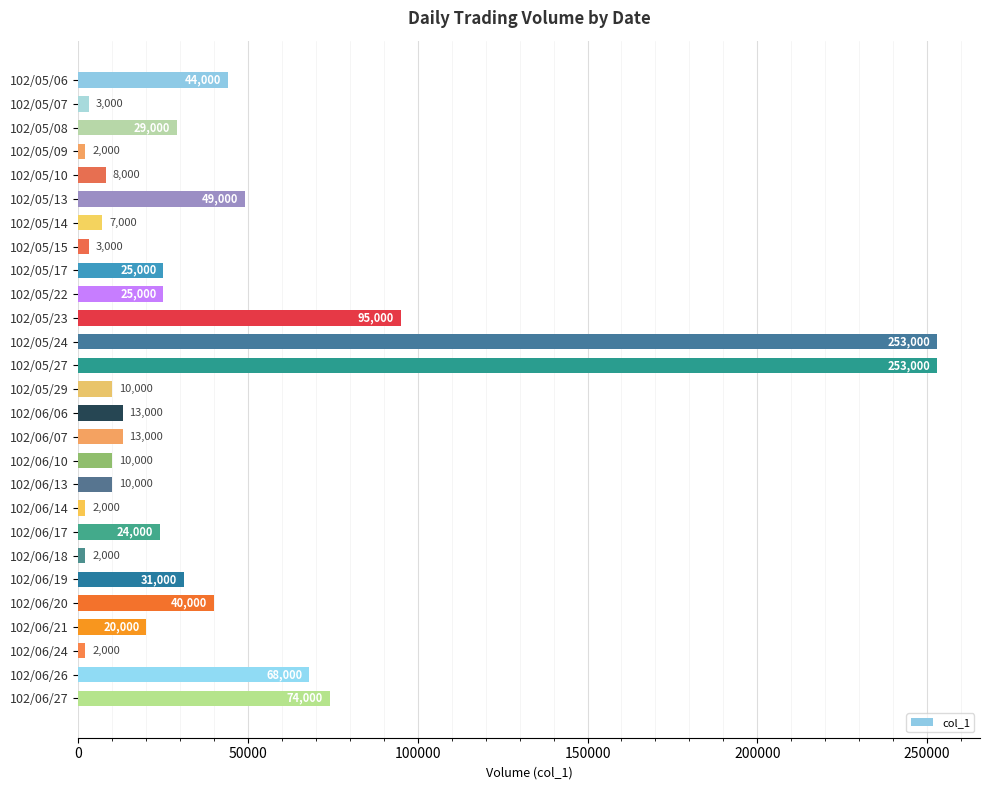

What is the average value?

41296